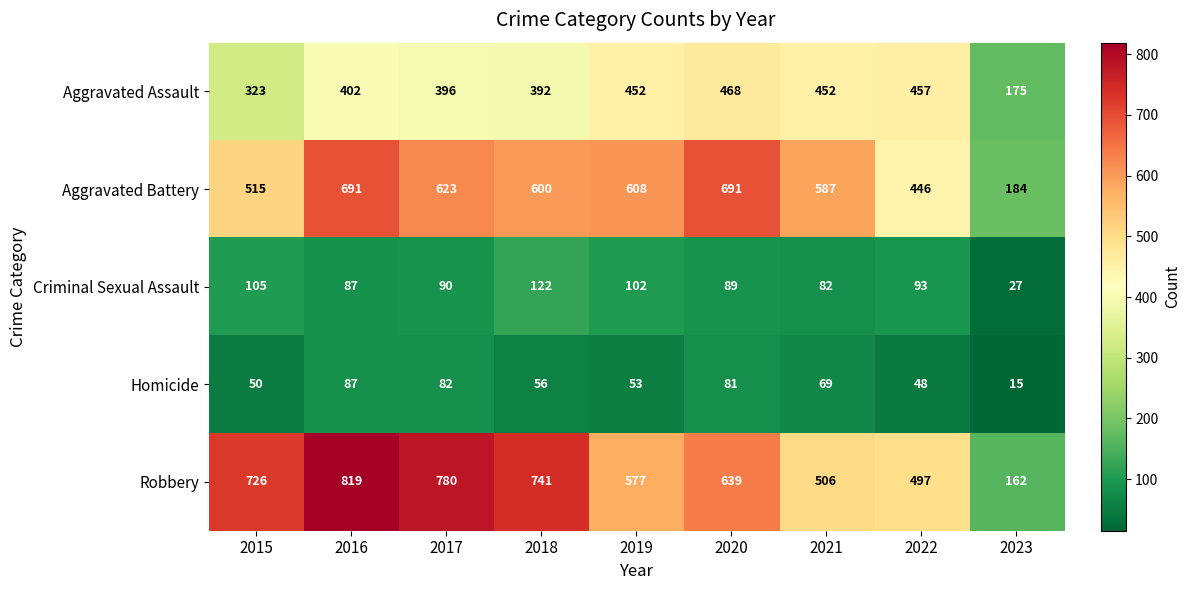

What is the total value across all series at 2023?

563